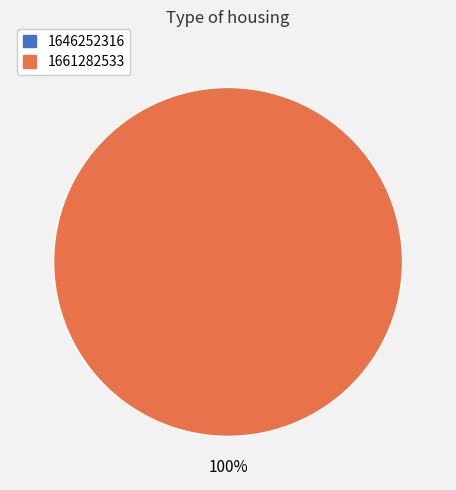

Is 1646252316 the majority of the pie?

No